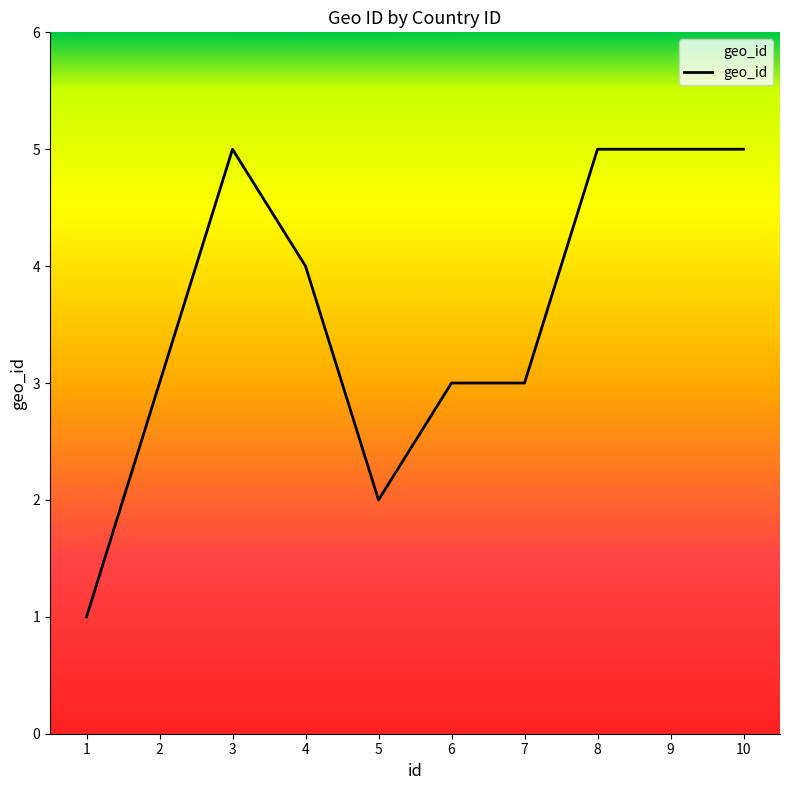

Which label corresponds to the smallest value in the chart?

1